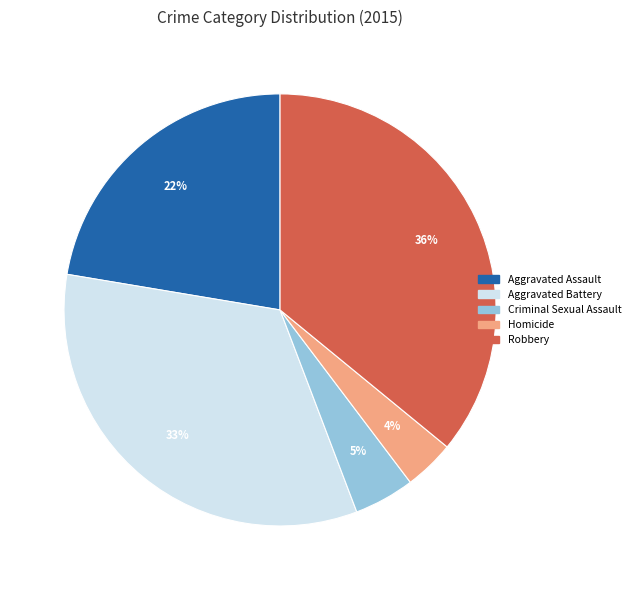

Approximately how many times larger is the value at Homicide compared to Aggravated Battery?

0.1